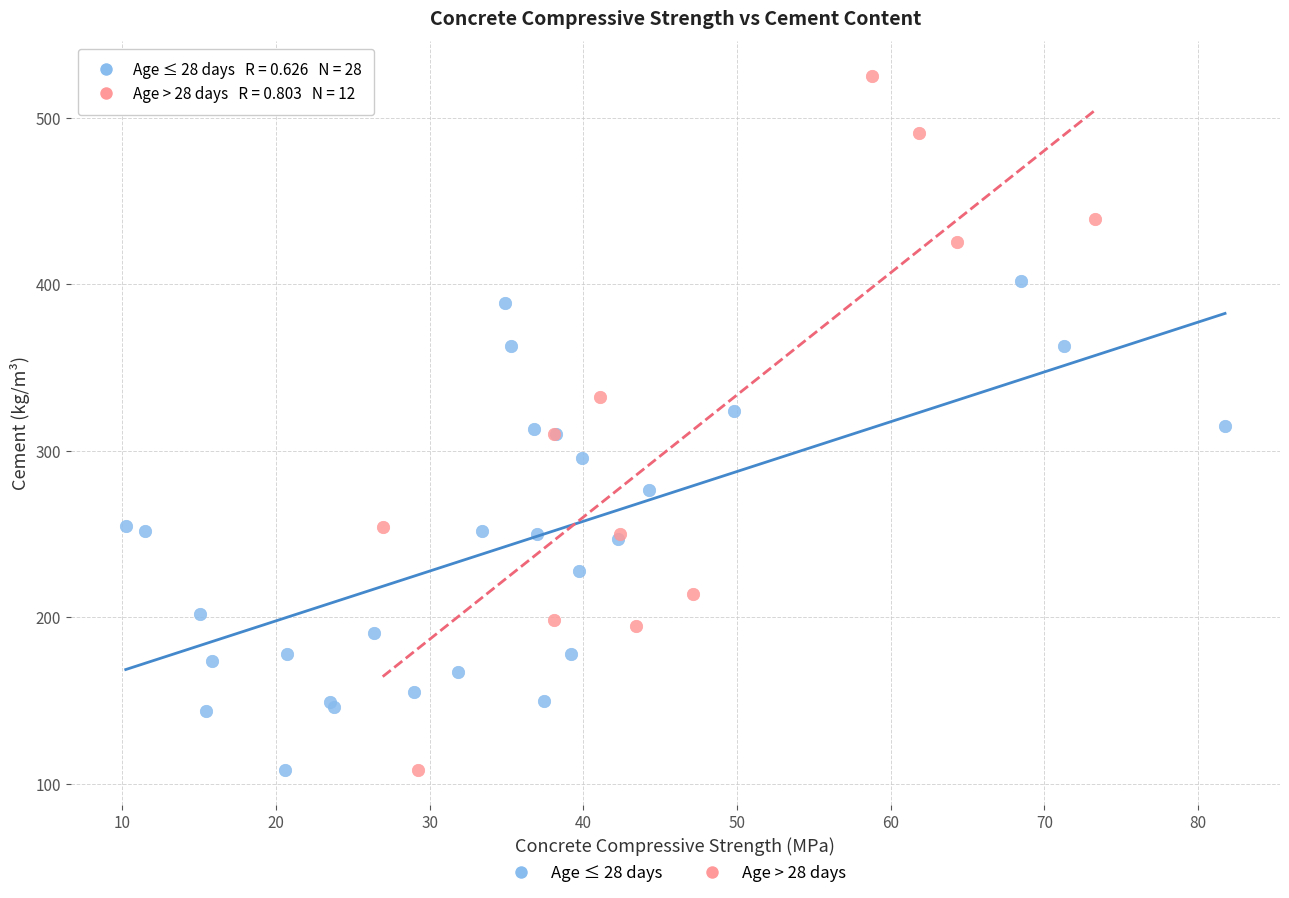

What are all the series names shown in the legend?

Age ≤ 28 days, Age > 28 days